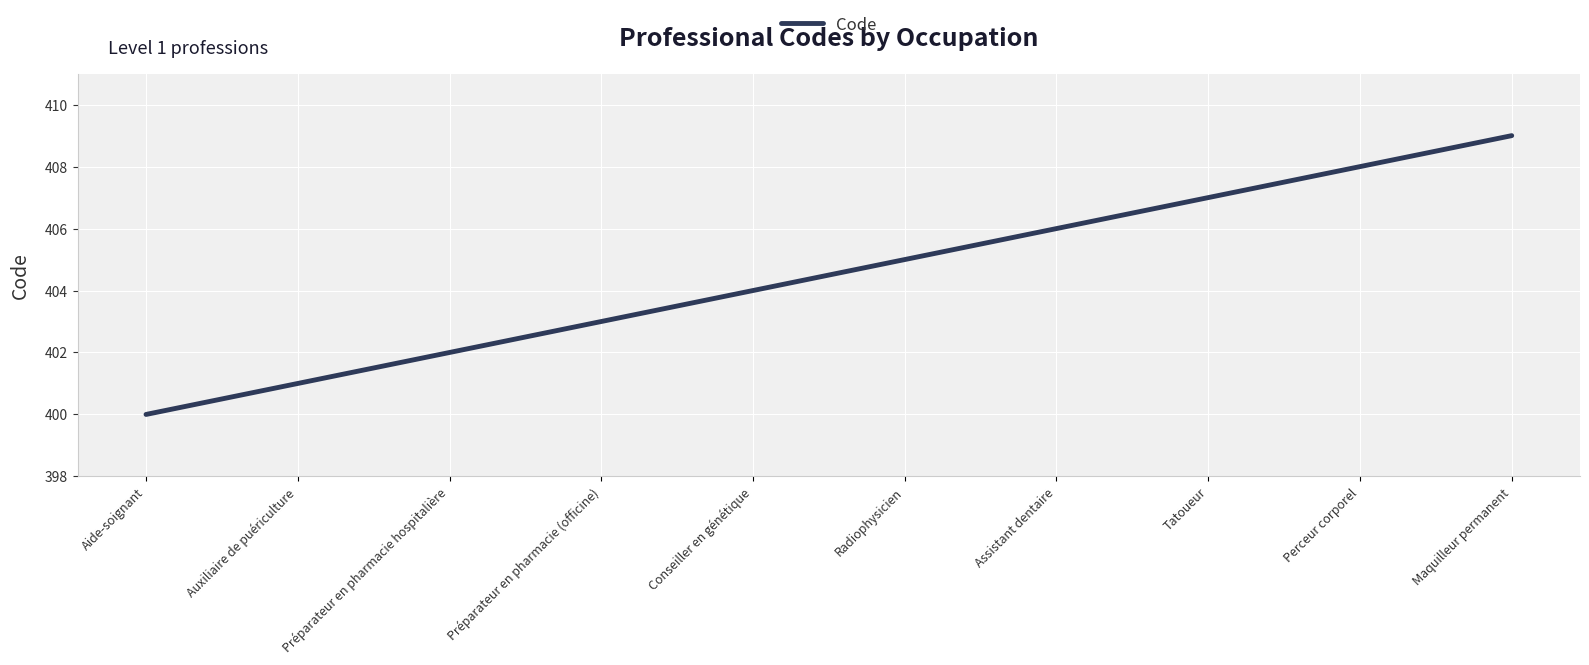

List the labels in order of value, largest first.

Maquilleur permanent, Perceur corporel, Tatoueur, Assistant dentaire, Radiophysicien, Conseiller en génétique, Préparateur en pharmacie (officine), Préparateur en pharmacie hospitalière, Auxiliaire de puériculture, Aide-soignant